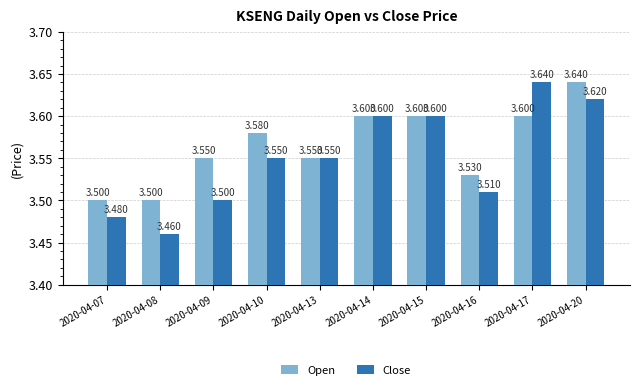

Is the value of Close at 2020-04-09 greater than the value of Open at 2020-04-15?

No